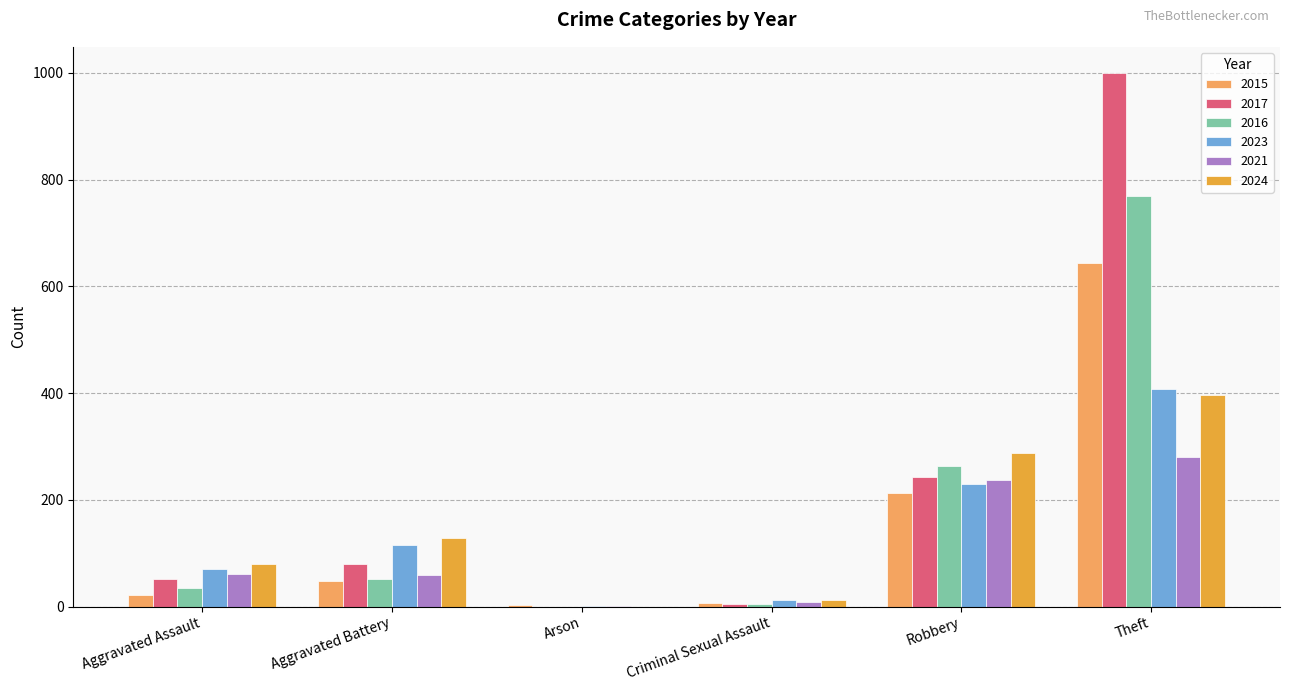

Which category has the highest value in the 2017 series?

Theft